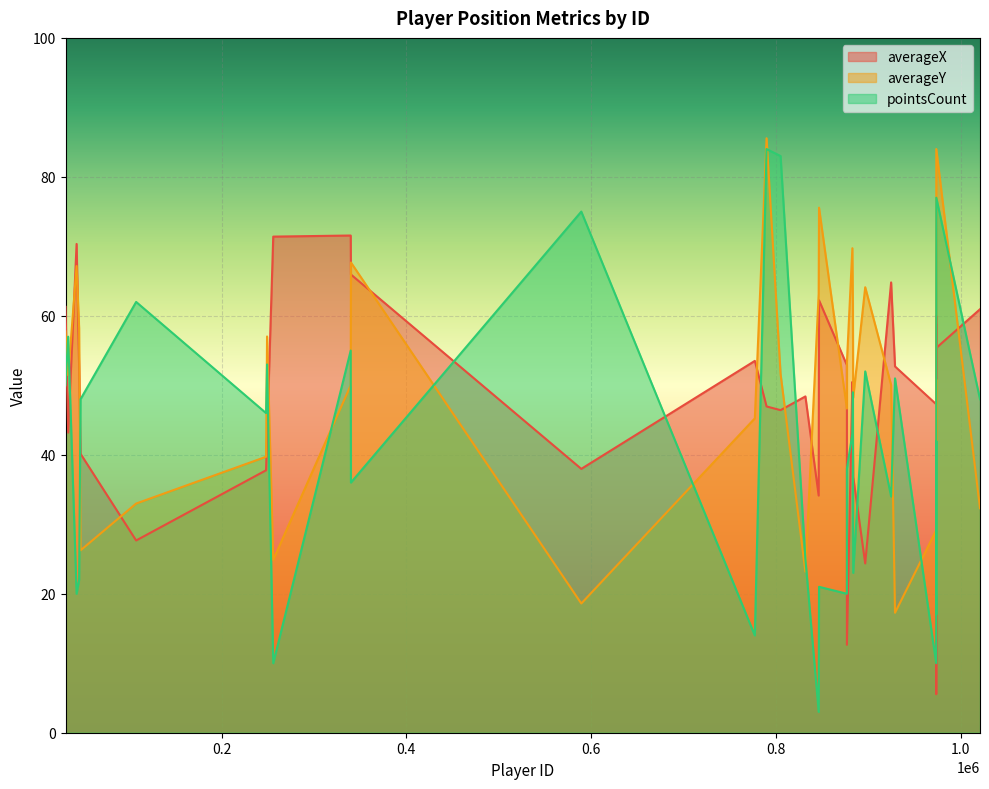

How many lines are shown in the chart?

3